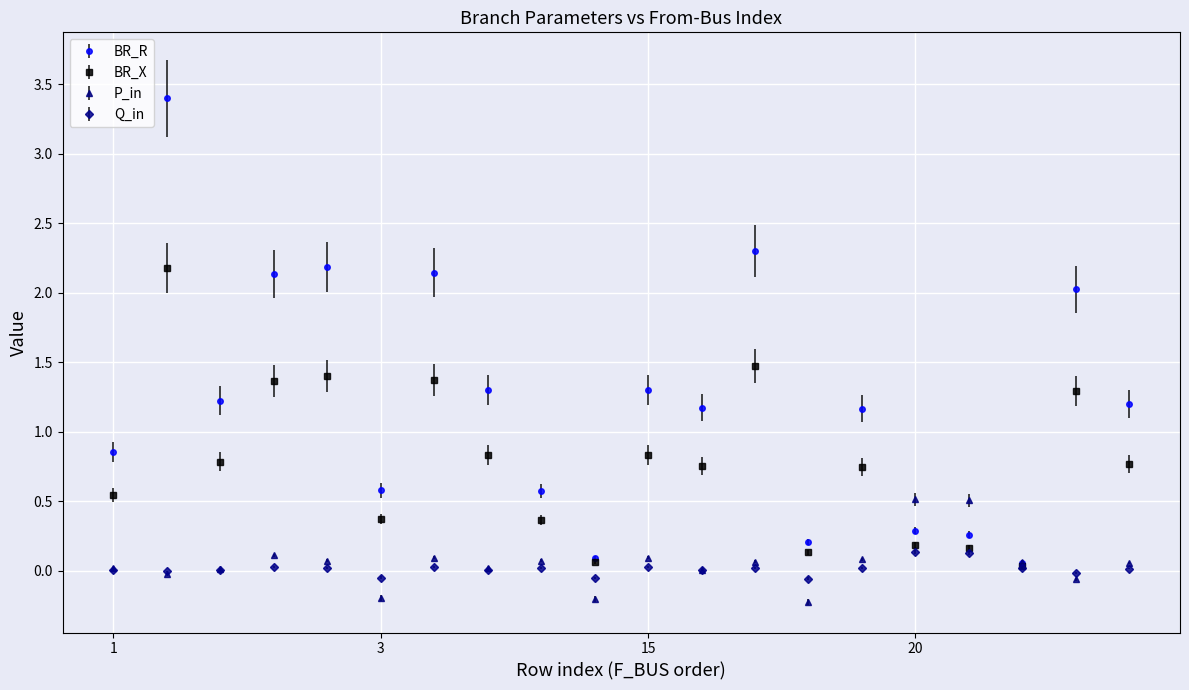

What are all the series names shown in the legend?

BR_R, BR_X, P_in, Q_in